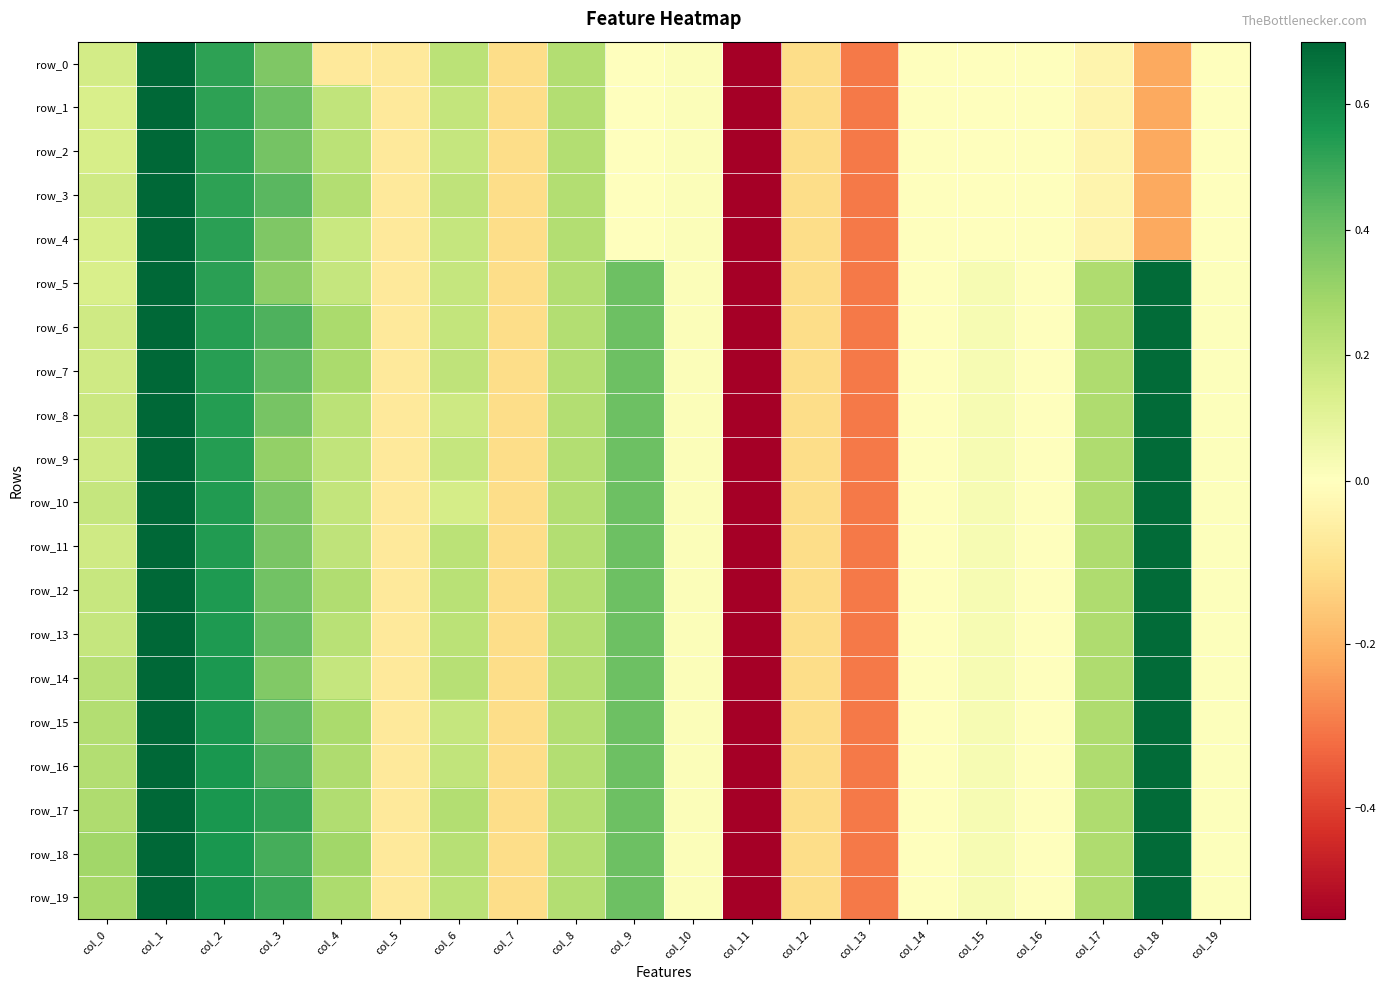

Between col_6 and col_10, which series saw the biggest shift?

row_17